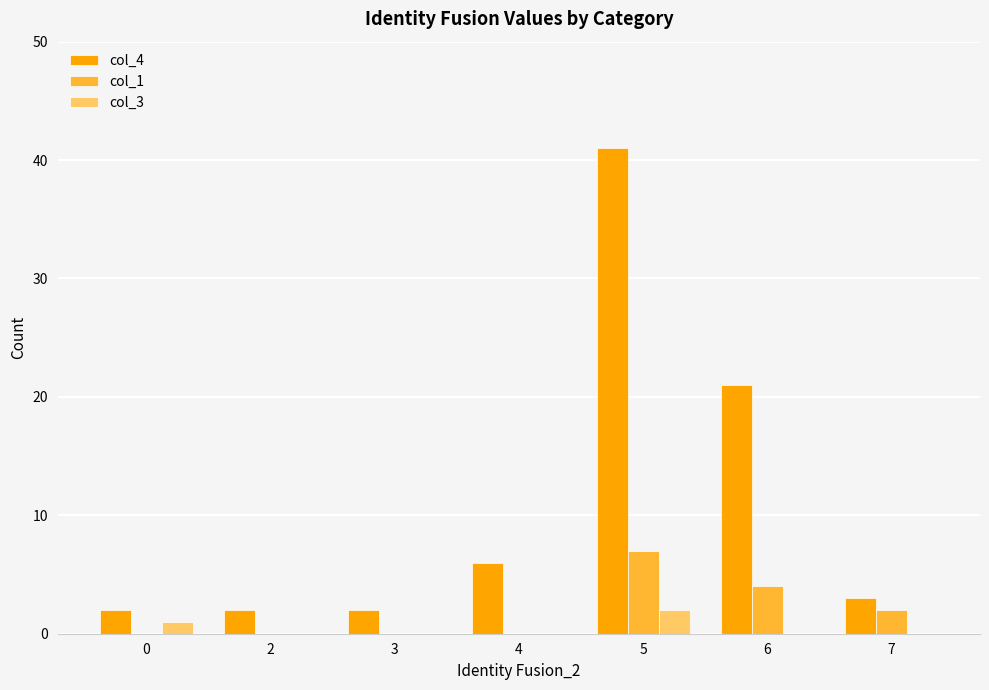

What is the highest value of the col_1 series?

7